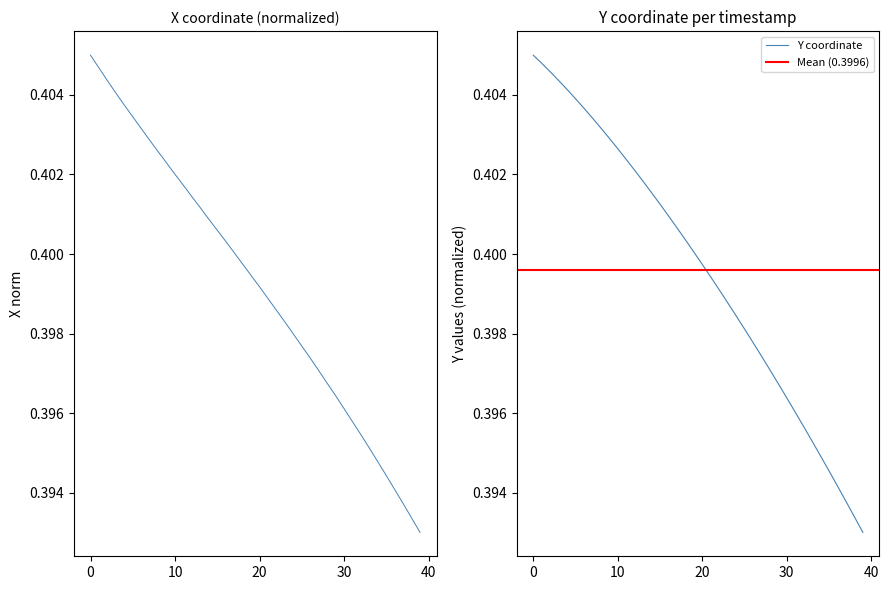

How many Y values are between 0 and 1?

40